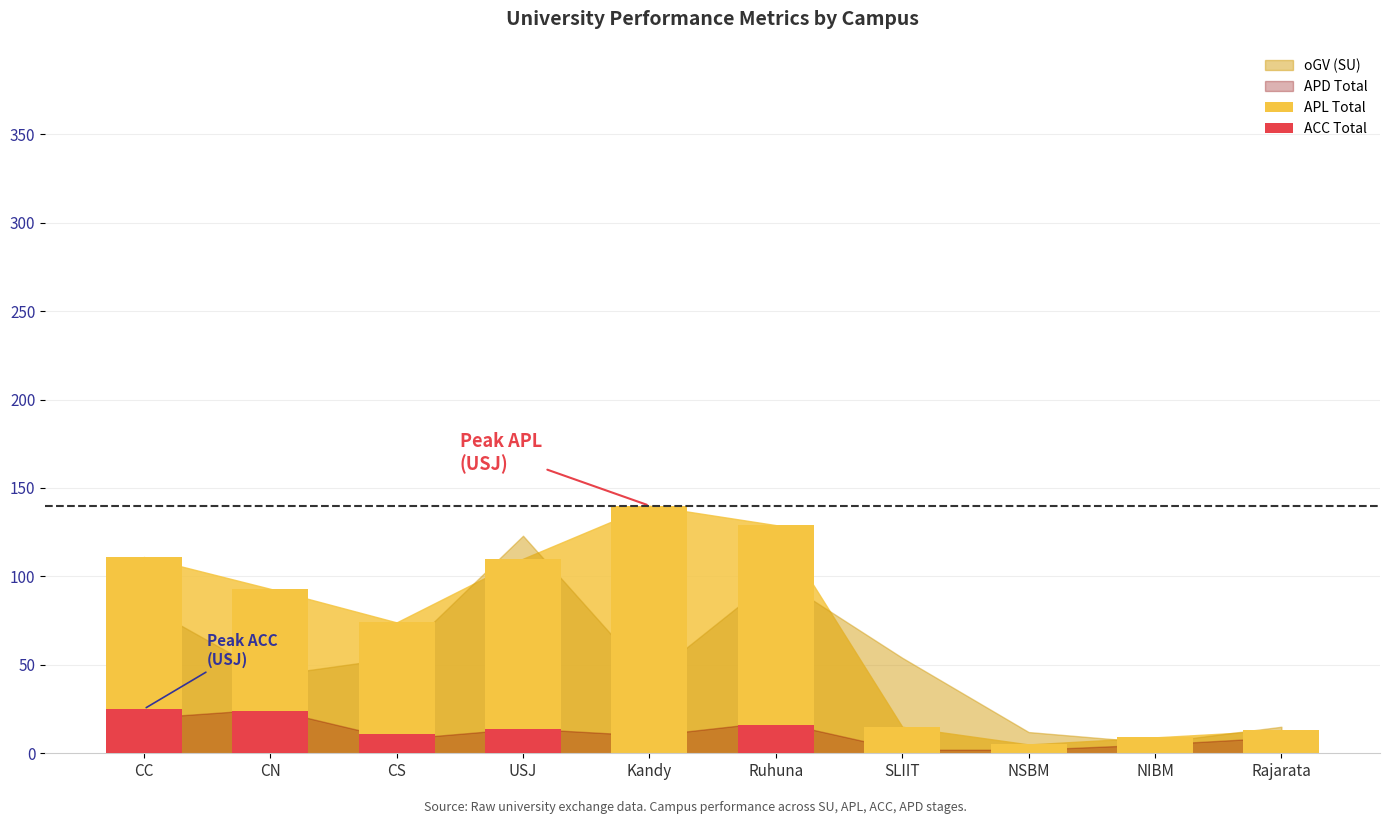

What value does the APL Total series have at CN?

93